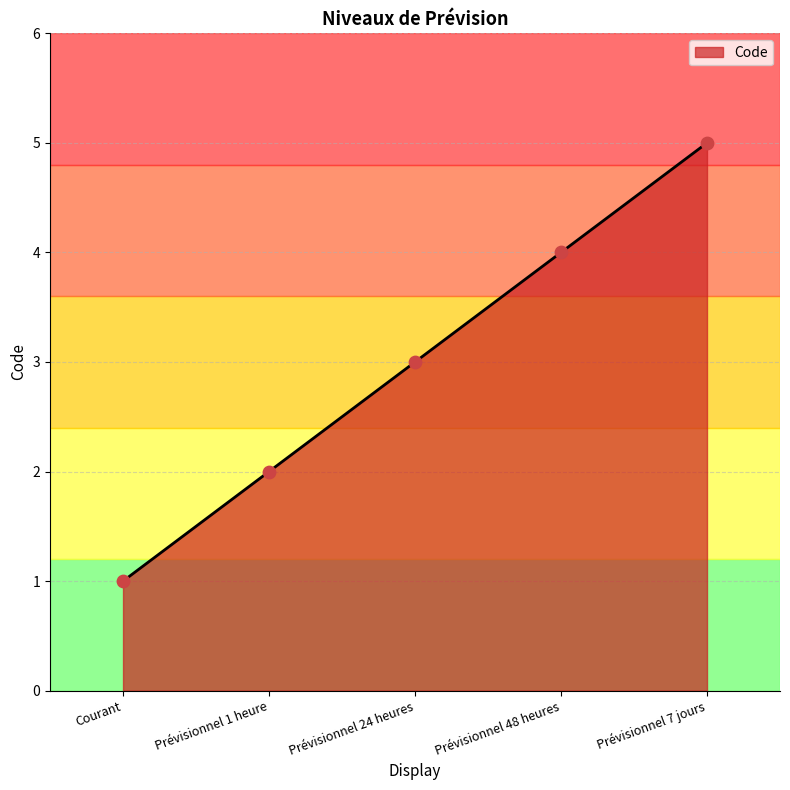

Which has a higher value, Prévisionnel 1 heure or Prévisionnel 7 jours?

Prévisionnel 7 jours